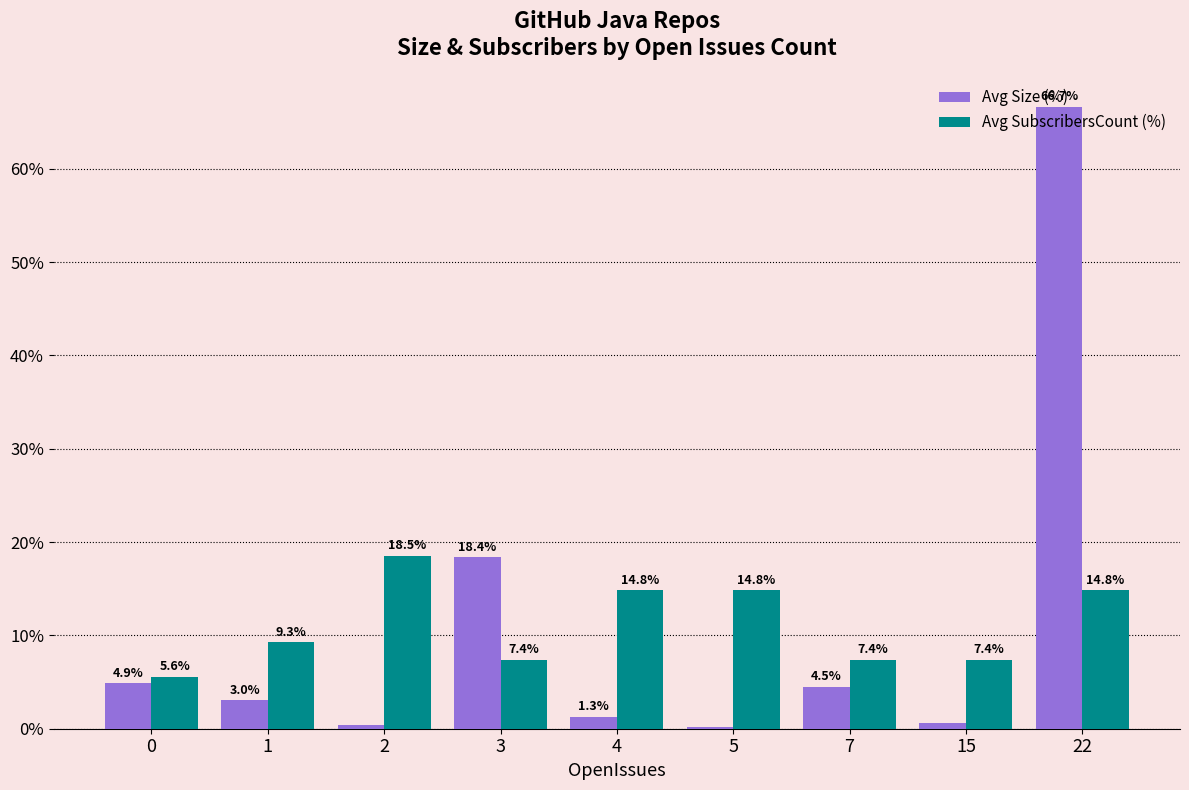

Is it true that Avg SubscribersCount (%) equals 18.5 at 2?

True